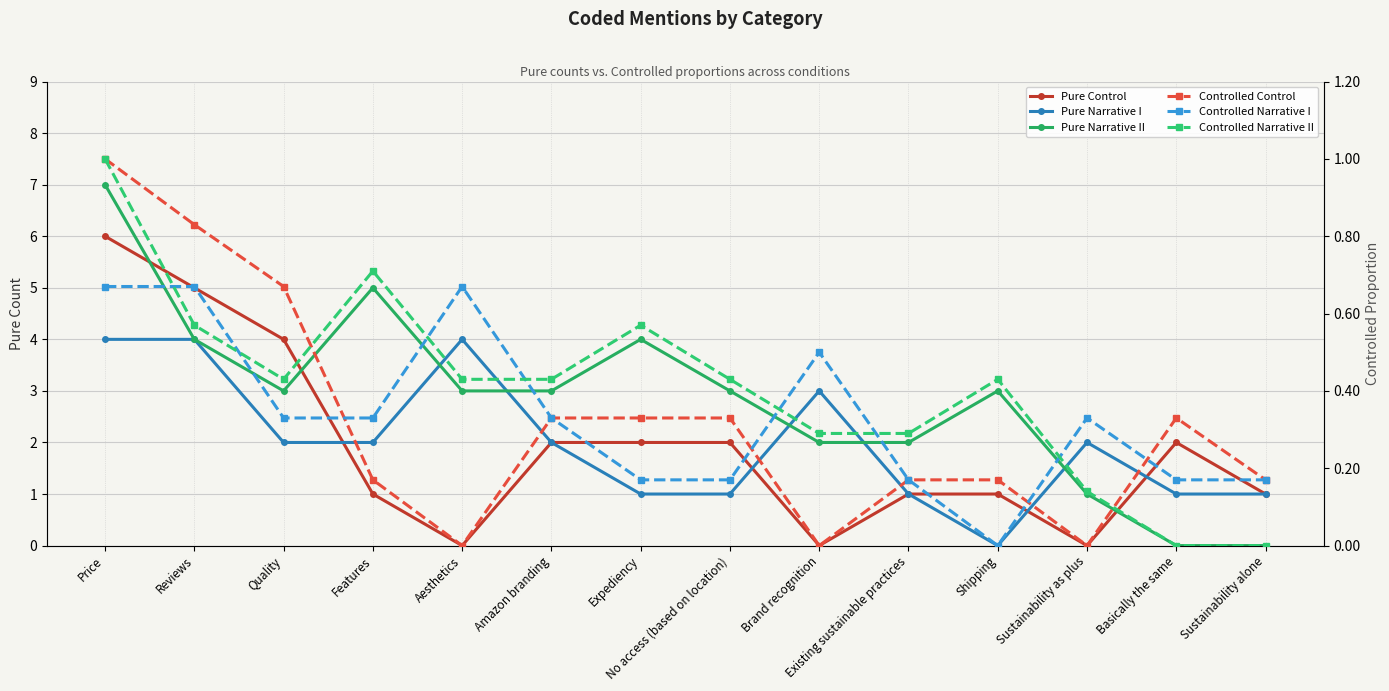

Which series ends up on top after the final intersection of Controlled Control and Controlled Narrative II?

Controlled Control